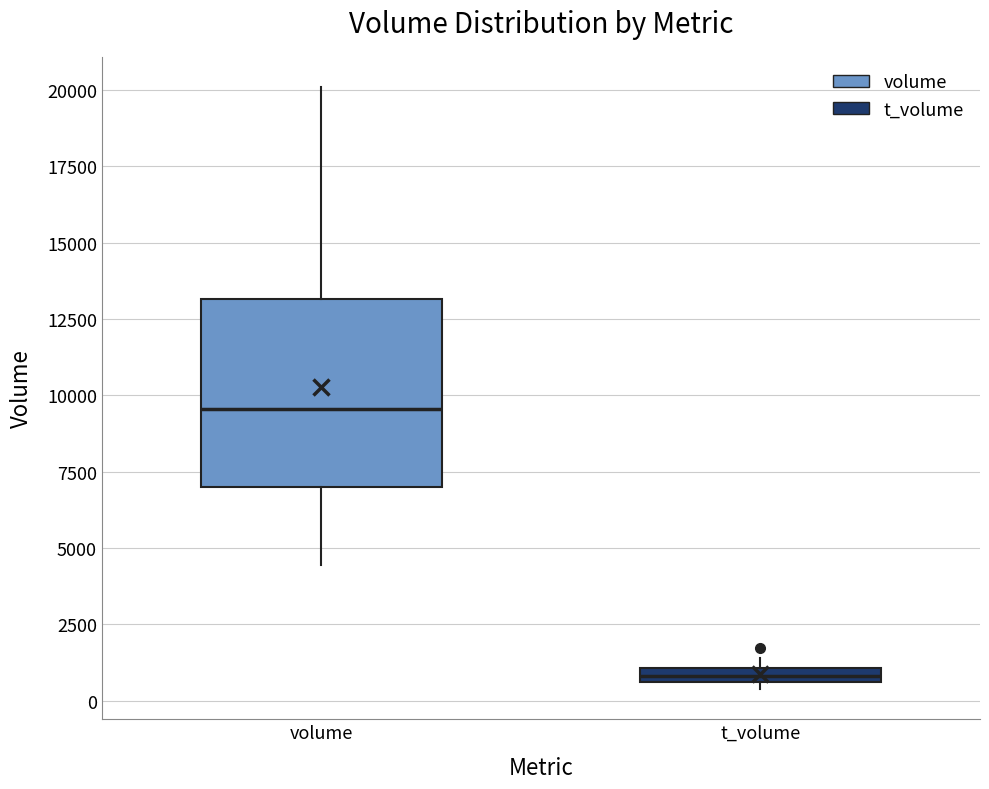

Comparing the boxes themselves (not the whiskers), which one is the tallest?

volume